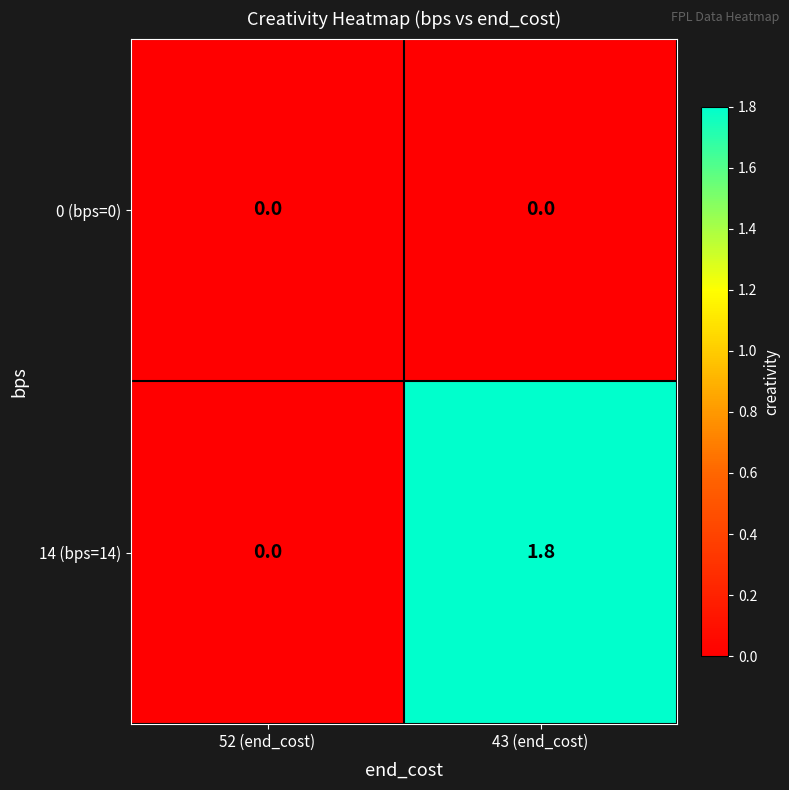

Reading right to left, extract all data points from this chart.

0 (bps=0): 0.0	0.0
14 (bps=14): 1.8	0.0